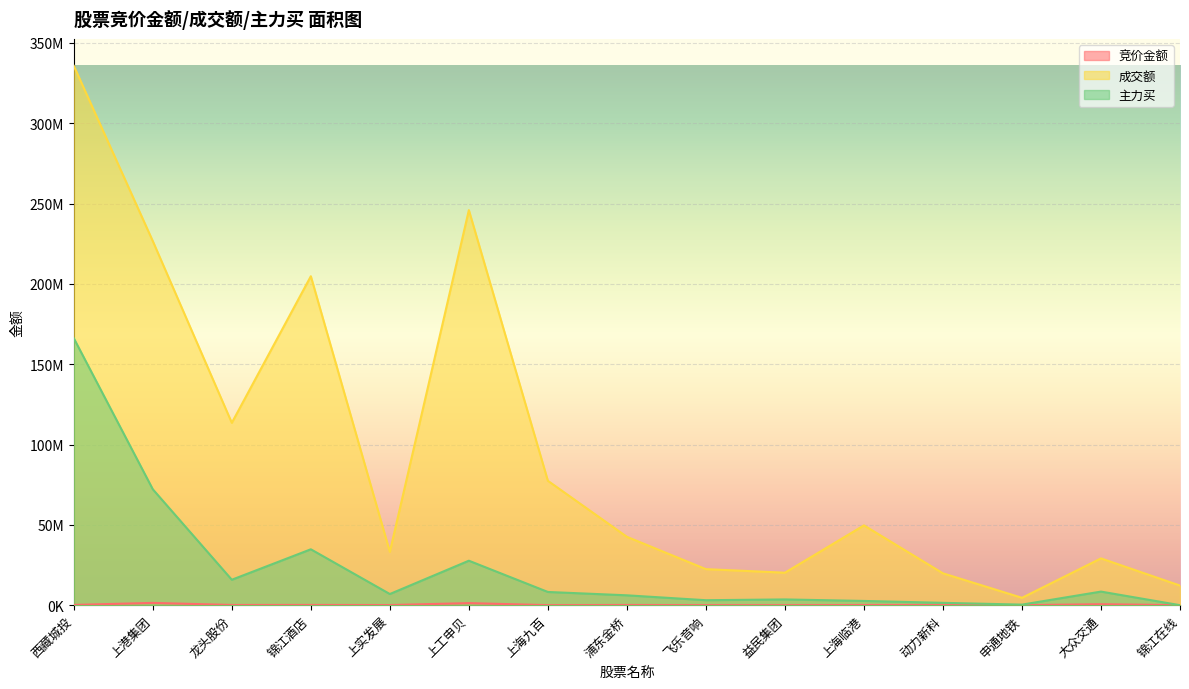

Which series has the widest spread of values?

成交额